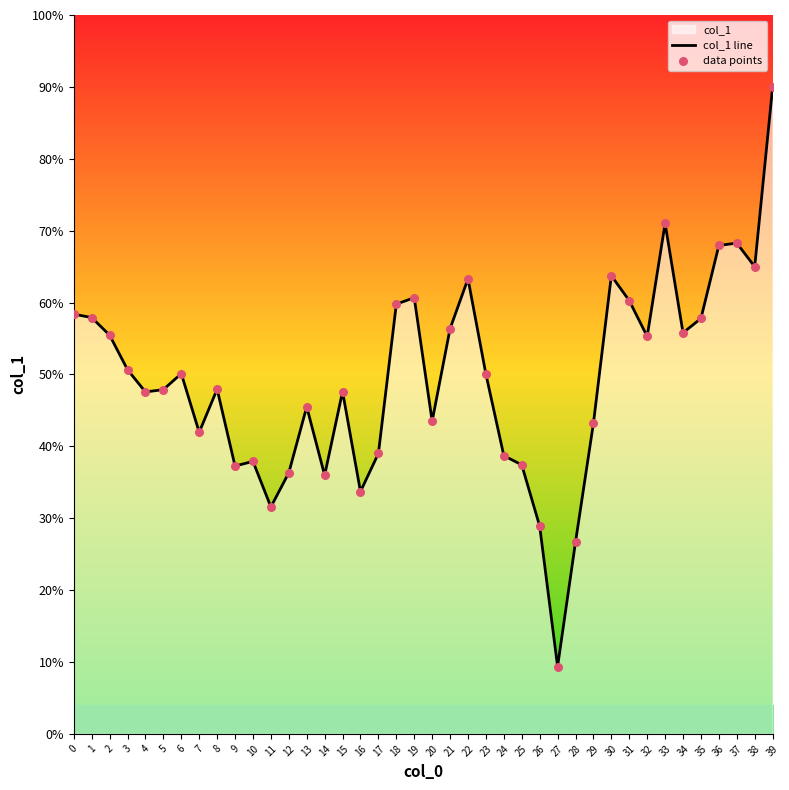

Between 38 and 37, which is larger?

37